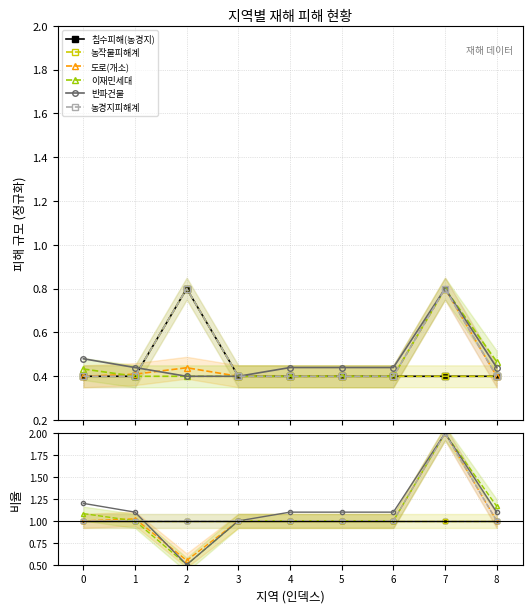

True or false: 침수피해(농경지) has a value of 0.4 at 7.

False